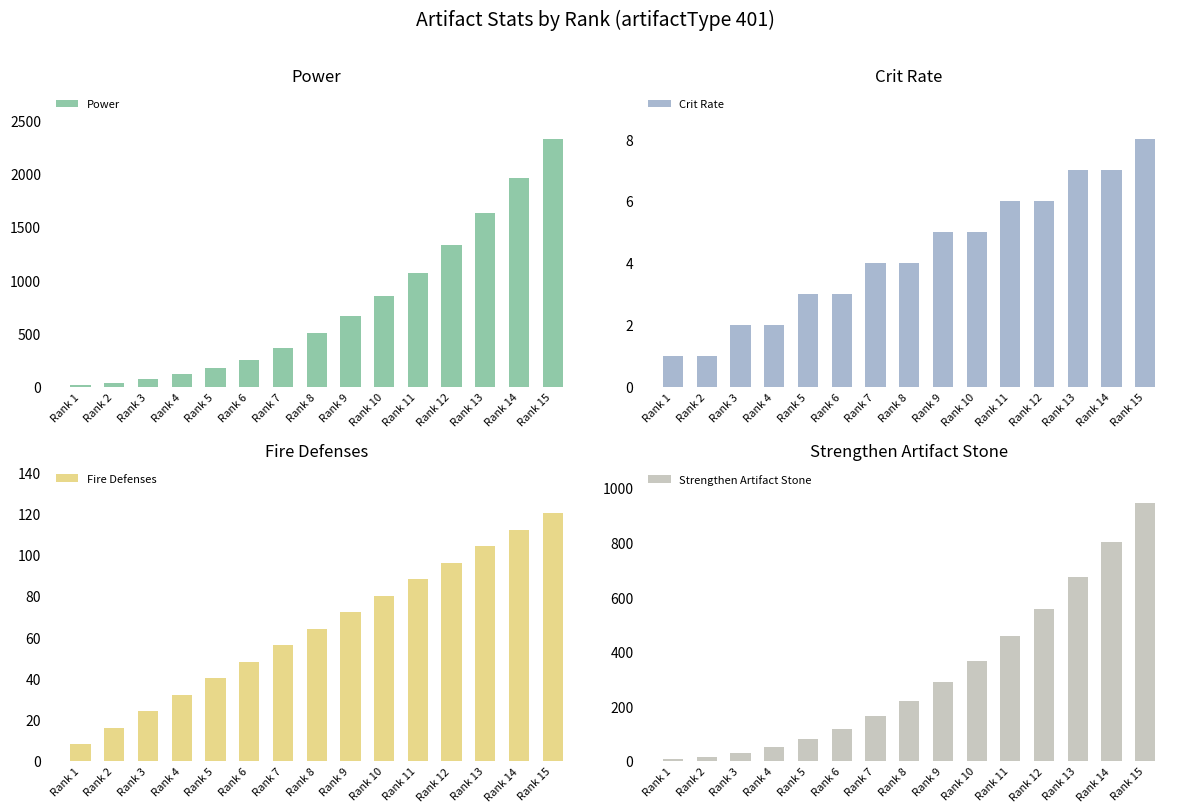

At which label is Crit Rate closest to 4?

Rank 7